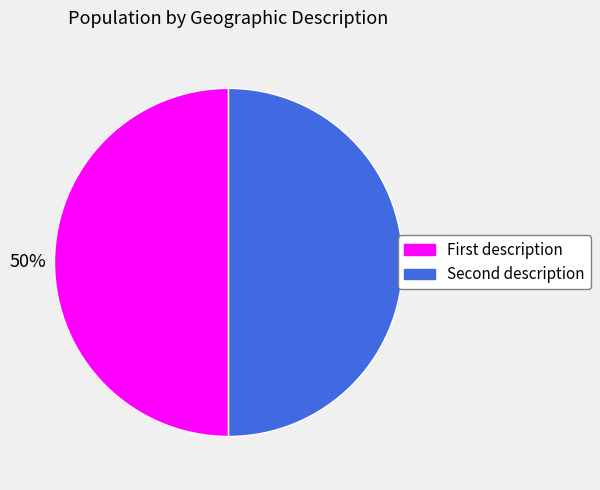

Which category has the smallest portion of the pie?

This is the first description